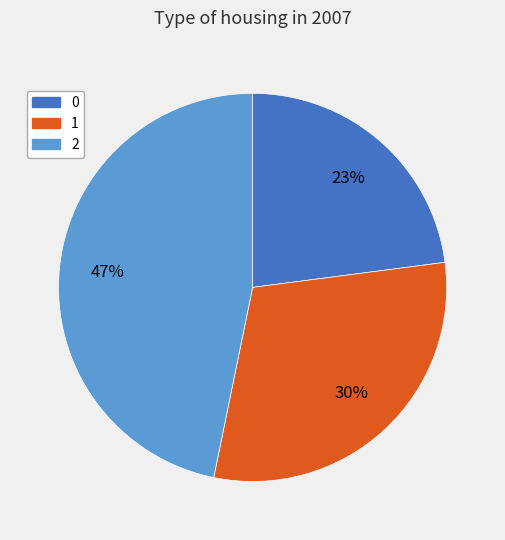

Which has a higher value, 2 or 0?

2